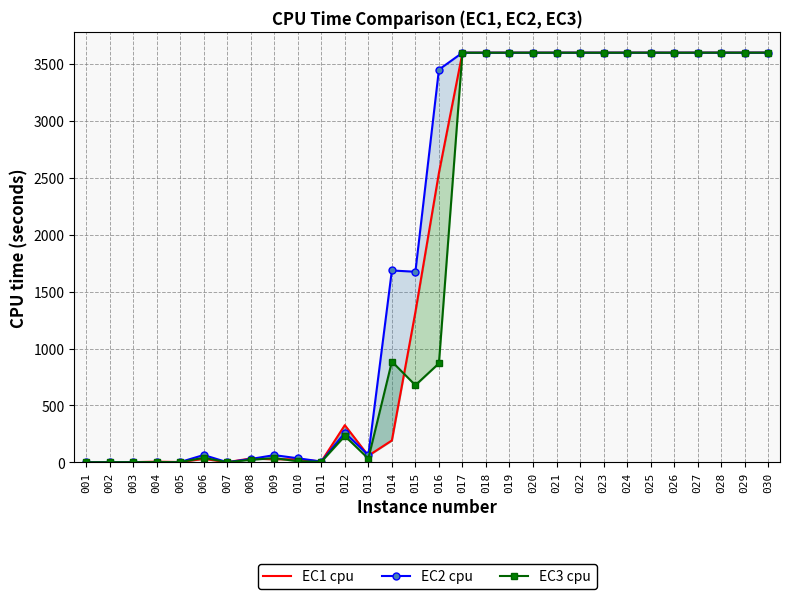

Which series has the widest spread of values?

EC1 cpu